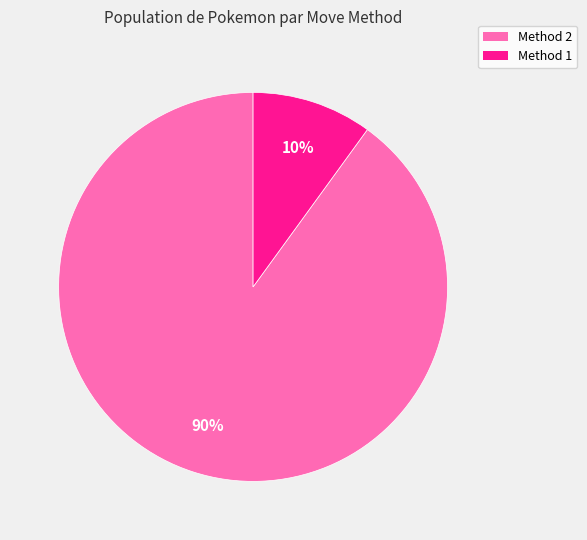

To the nearest percent, what is the average slice percentage?

50%